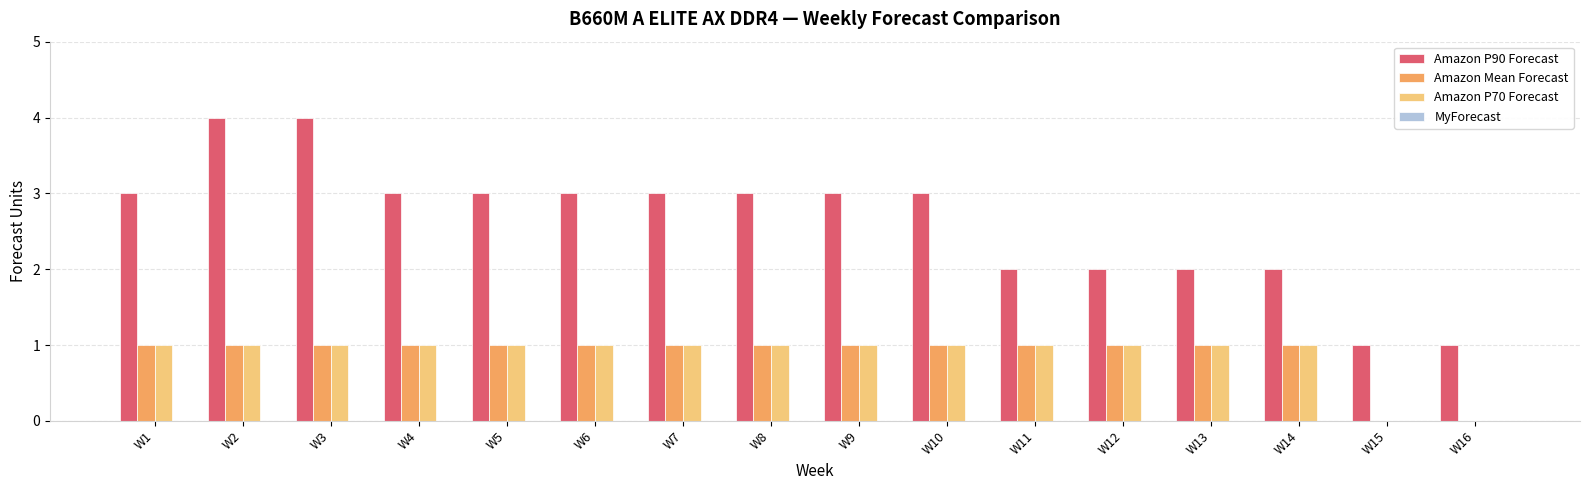

The Amazon P90 Forecast series shows 4 at W7. True or false?

False